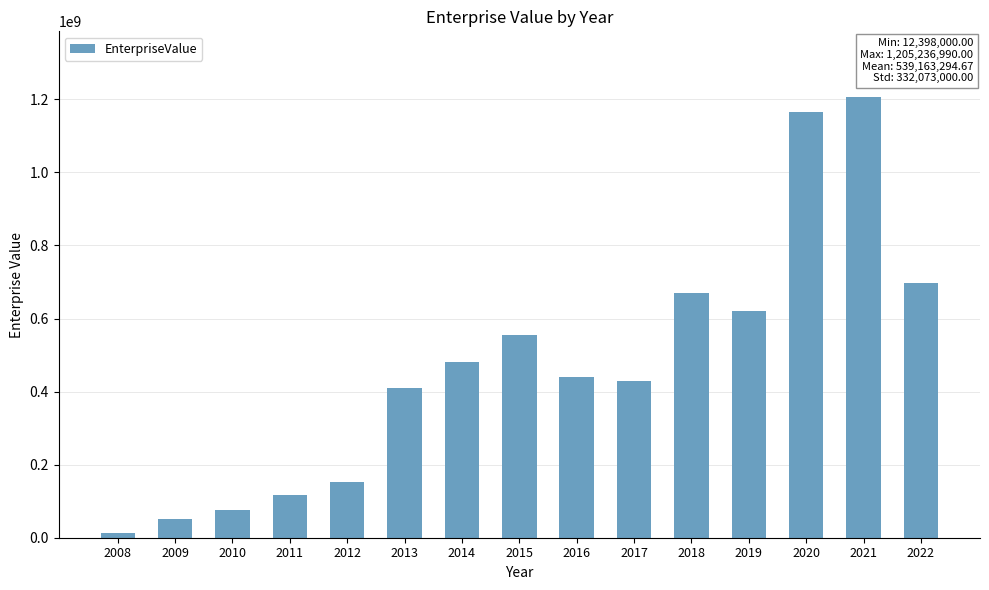

Are the bars grouped side by side (vs. stacked)?

No